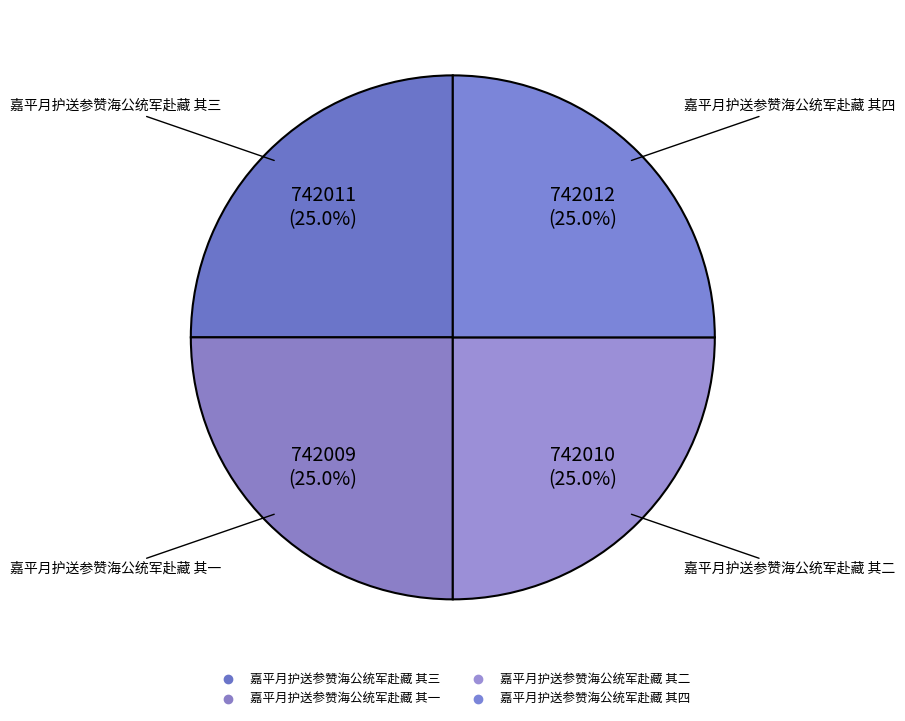

Which has a higher value, 嘉平月护送参赞海公统军赴藏 其一 or 嘉平月护送参赞海公统军赴藏 其四?

嘉平月护送参赞海公统军赴藏 其四